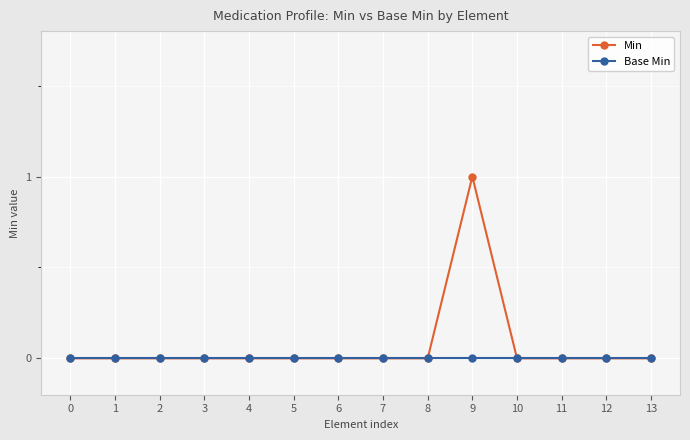

Reading left to right, what are all the values shown in this chart?

Min: 0	0	0	0	0	0	0	0	0	1	0	0	0	0
Base Min: 0	0	0	0	0	0	0	0	0	0	0	0	0	0